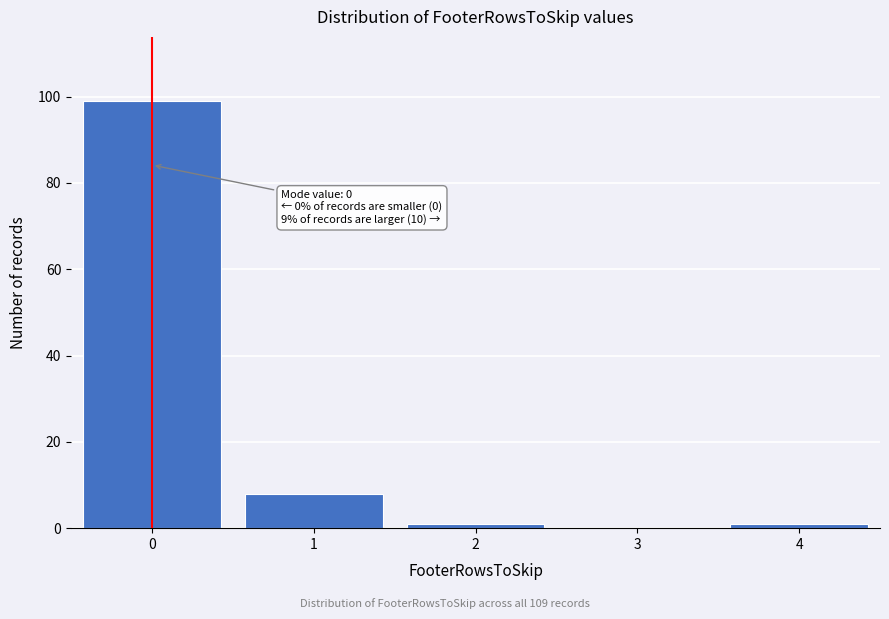

Reading left to right, extract all data points from this chart.

0=99	1=8	2=1	3=0	4=1